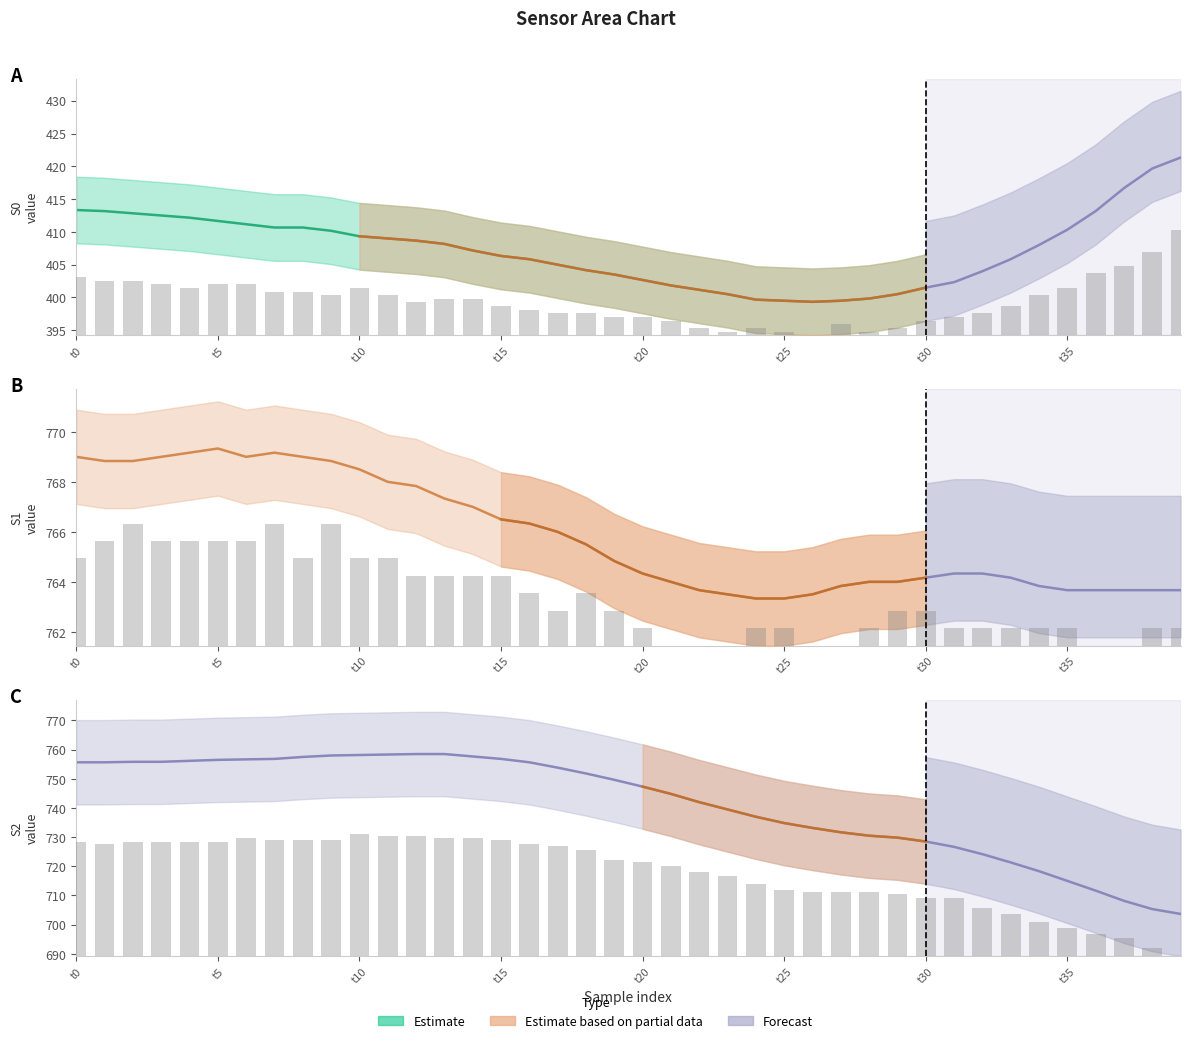

Does the chart contain stacked bars?

No